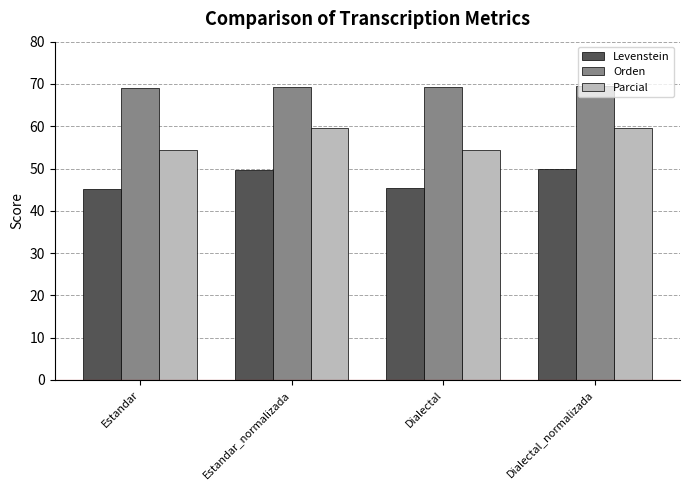

What is the difference between the highest and lowest values at Dialectal?

23.9